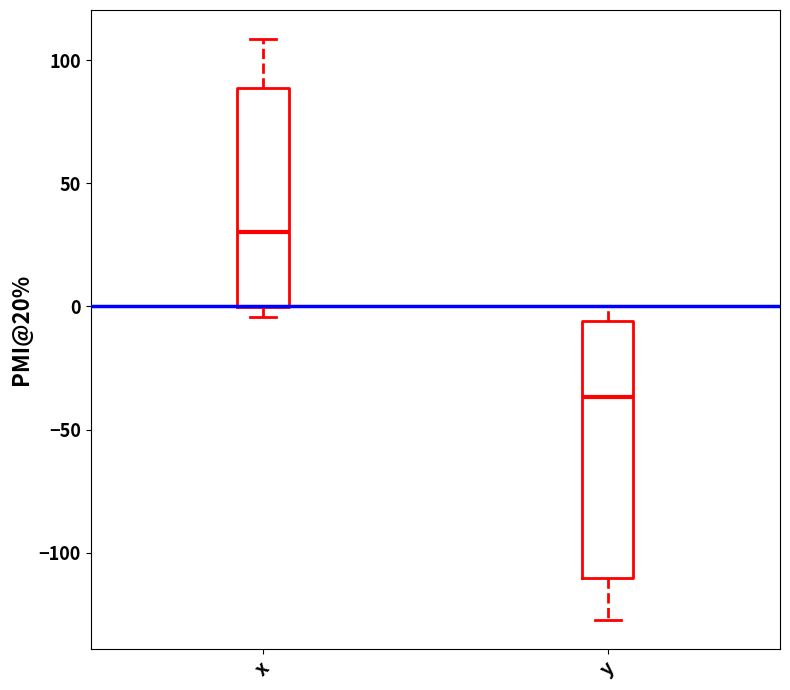

Where does the median line of the box for x sit on the y-axis? The values are not printed on the chart, so give them approximately, as read against the axis.

30